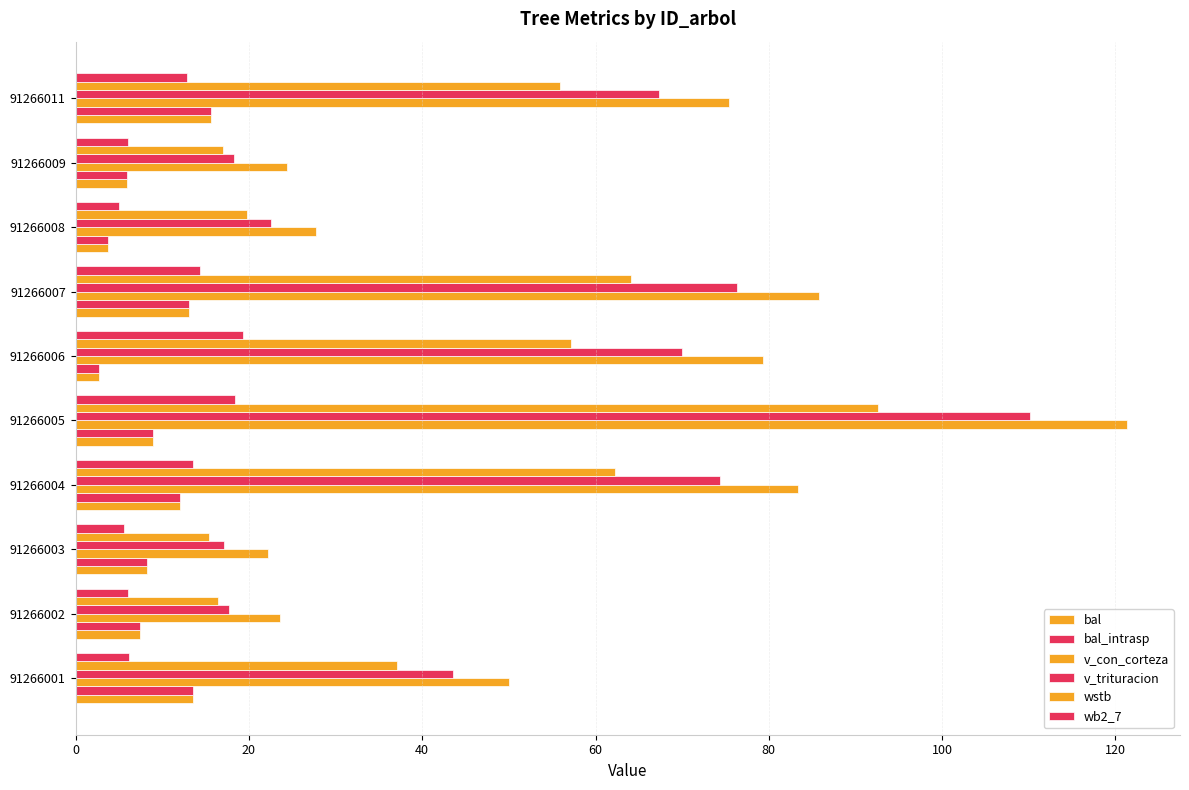

How many distinct data groups are displayed?

6